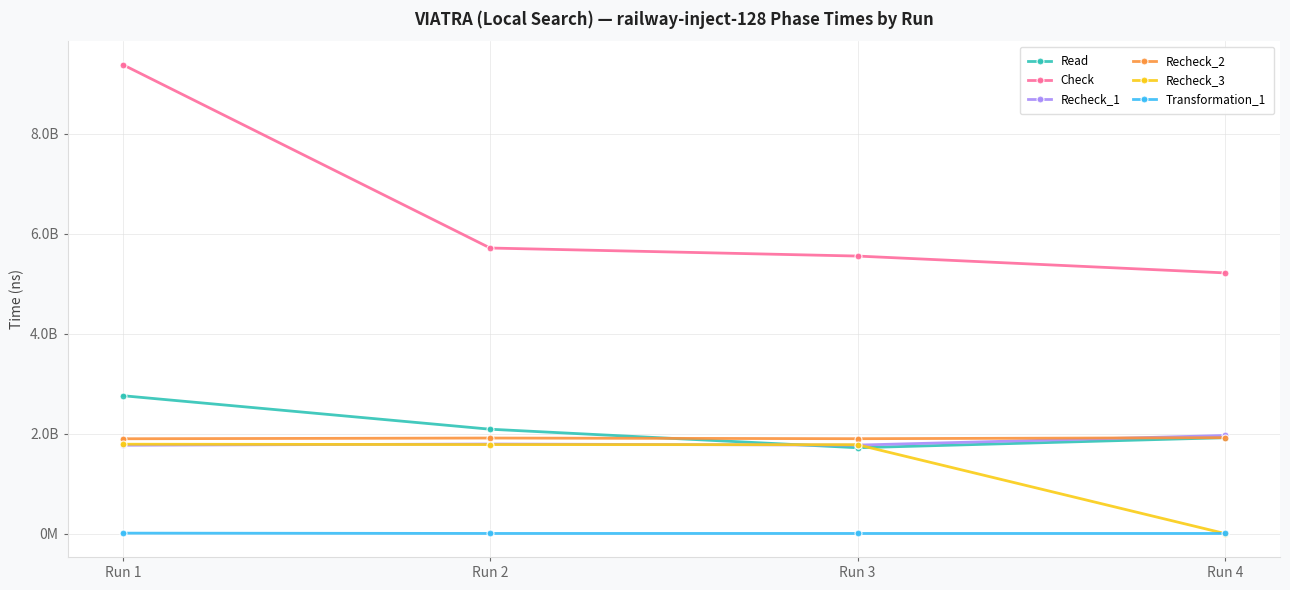

Reading left to right, extract all data points from this chart.

Read: 2759032376	2088143785	1717232858	1918522294
Check: 9386512911	5715284912	5554344872	5217326204
Recheck_1: 1767479735	1791423779	1770156556	1962757619
Recheck_2: 1897025333	1911551195	1898219588	1918704043
Recheck_3: 1787906060	1780532113	1778104917	0
Transformation_1: 7770279	1634548	1197630	1206196